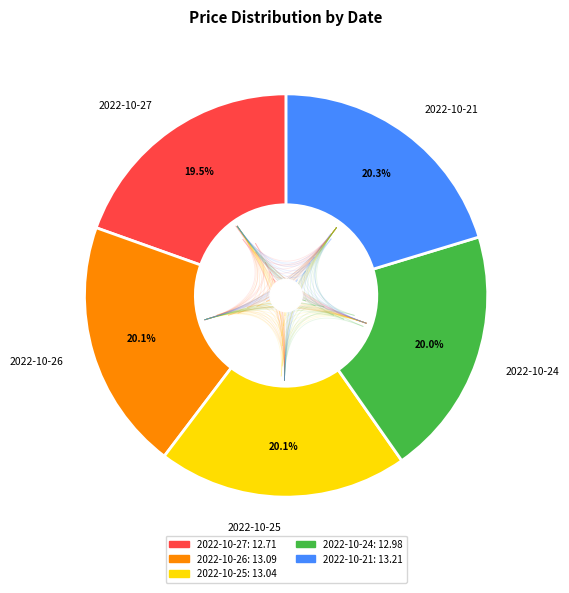

How many slices are in this pie chart?

5